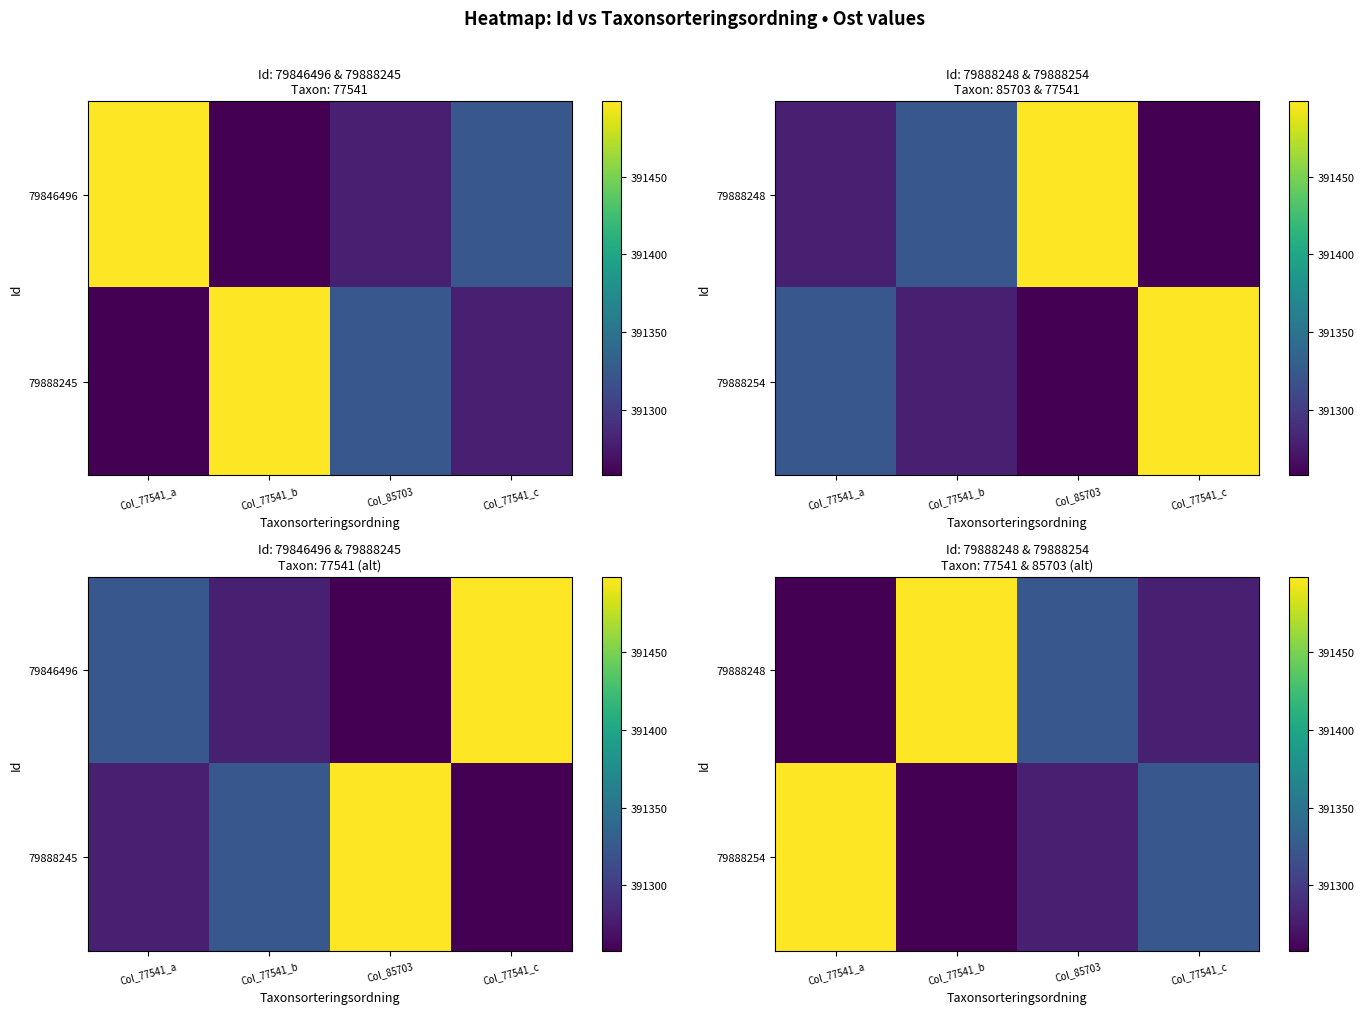

What is the minimum value shown in the chart?

391257.7